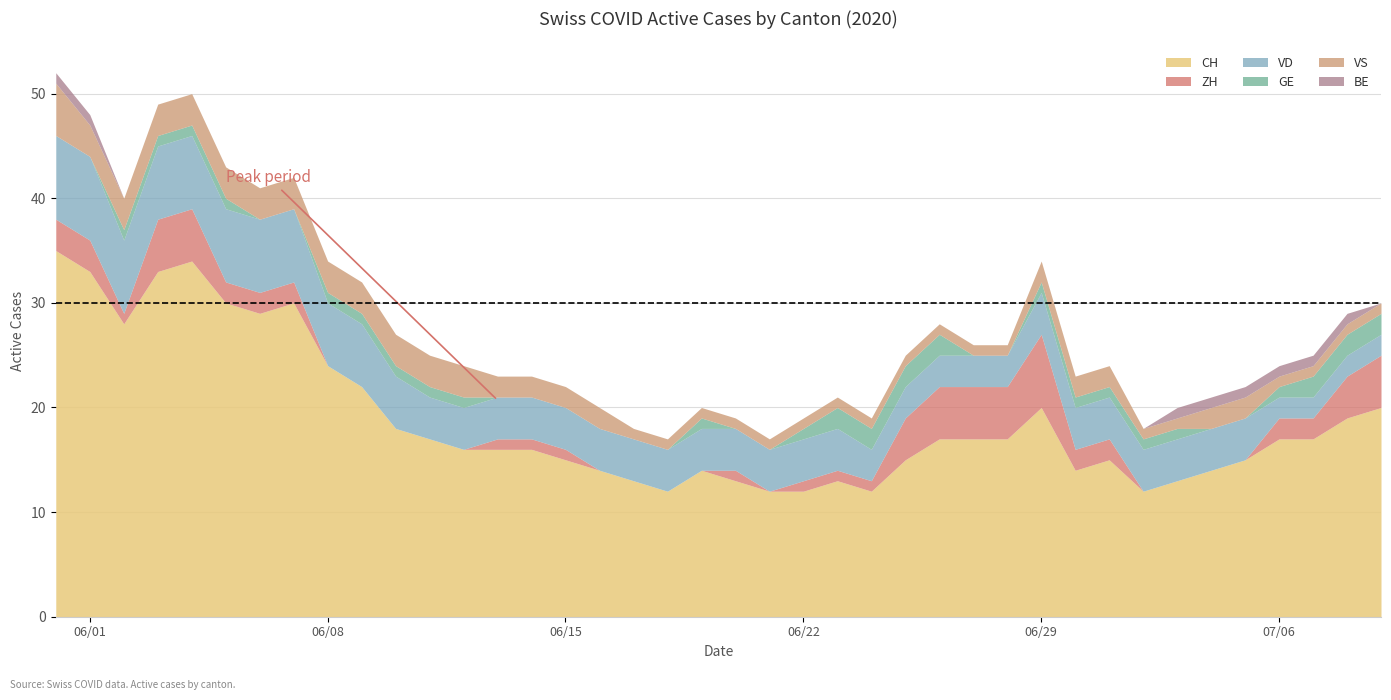

What is the value of the BE point at the 34th from the left?

1